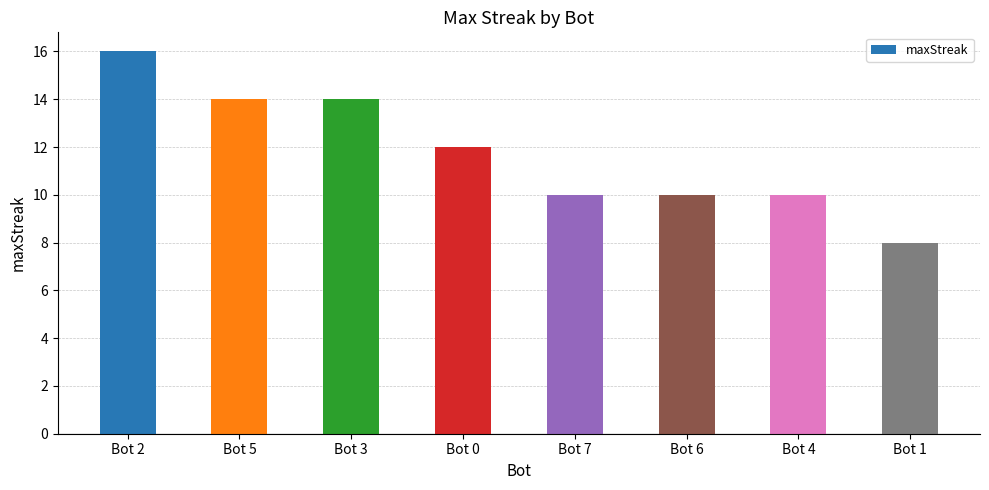

What is the change in value from Bot 0 to Bot 1?

-4